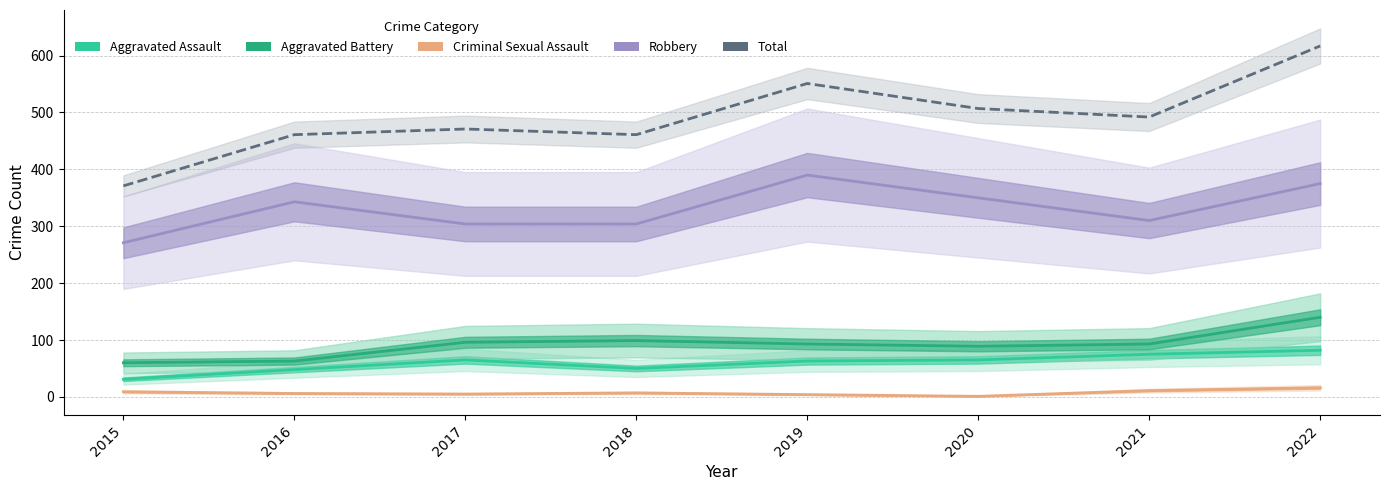

Where is the first local maximum for Criminal Sexual Assault?

2018